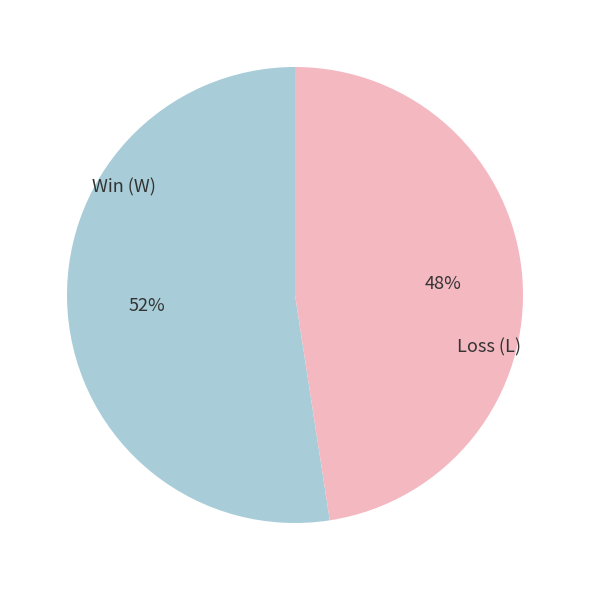

Is there any slice that represents more than half of the pie?

Yes